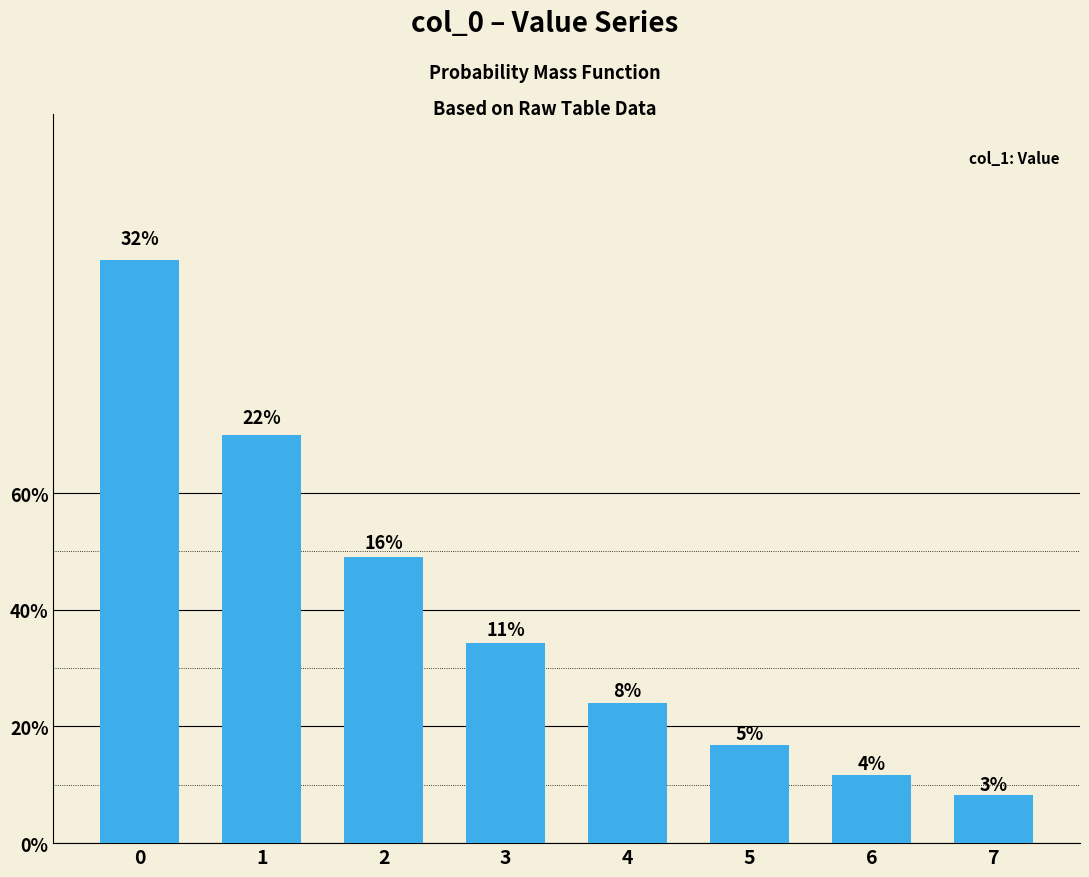

Does the chart contain stacked bars?

No